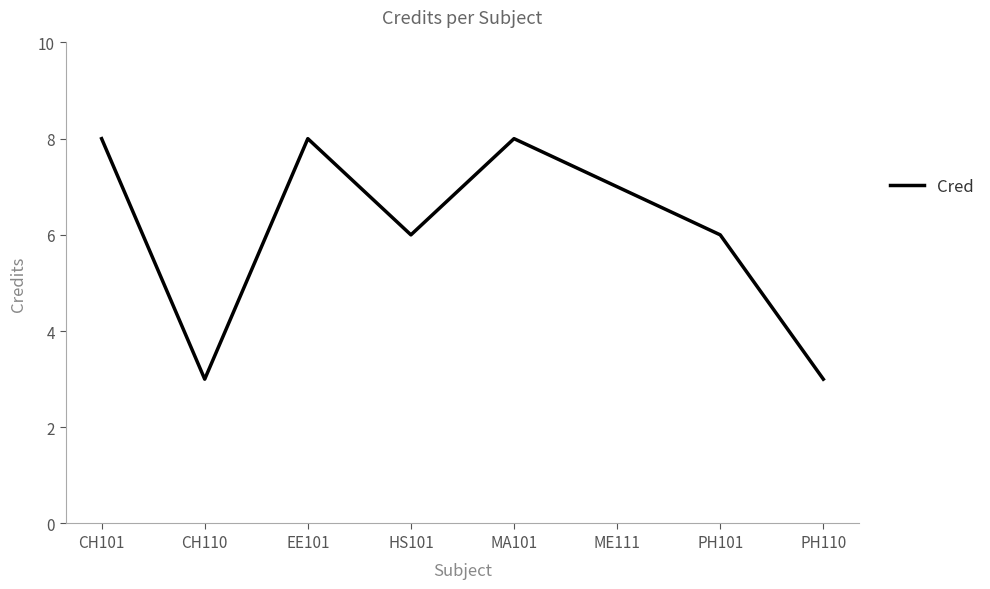

What is the ratio of the value at ME111 to the value at CH110?

2.3